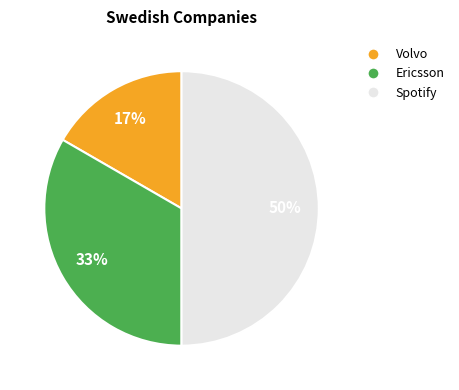

Count the number of slices in the pie.

3